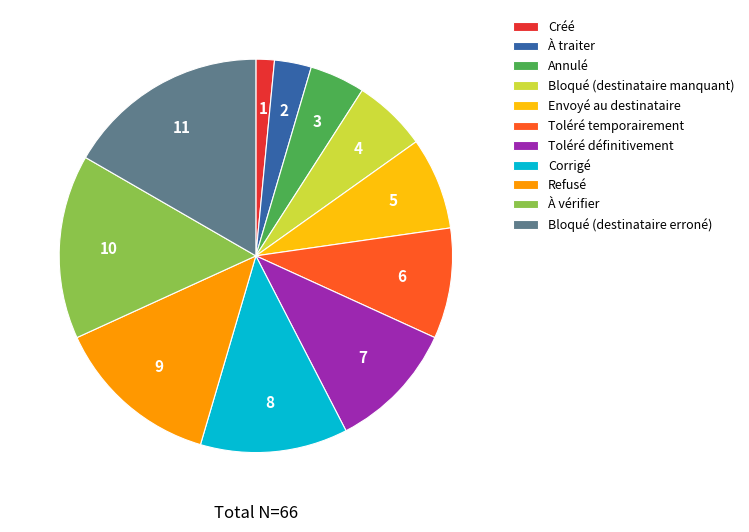

Rank the categories by value from highest to lowest.

Bloqué (destinataire erroné), À vérifier, Refusé, Corrigé, Toléré définitivement, Toléré temporairement, Envoyé au destinataire, Bloqué (destinataire manquant), Annulé, À traiter, Créé